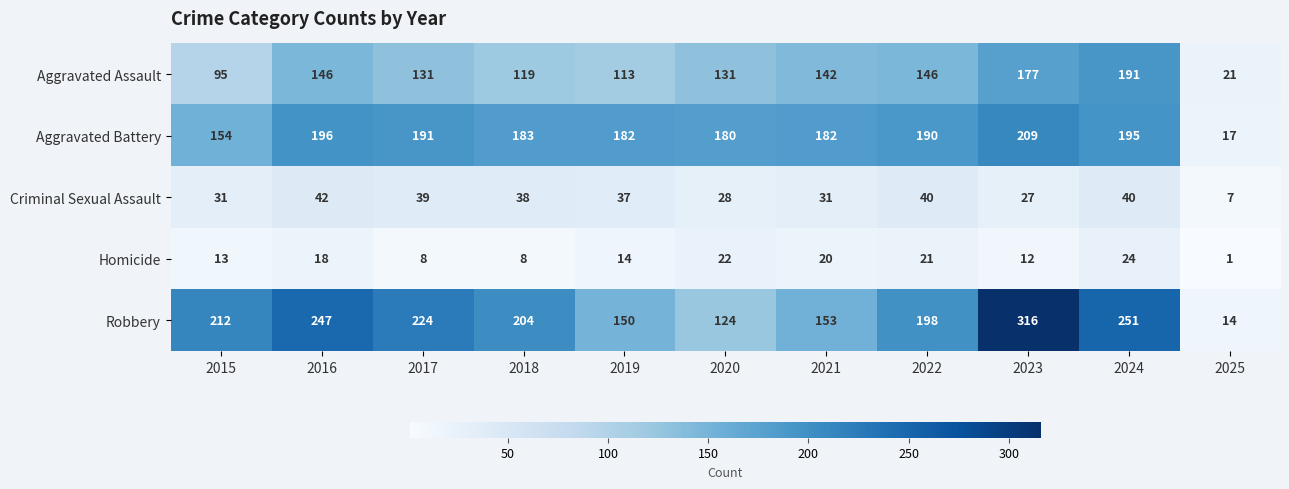

What is the difference between the maximum and minimum values in the Robbery series?

302